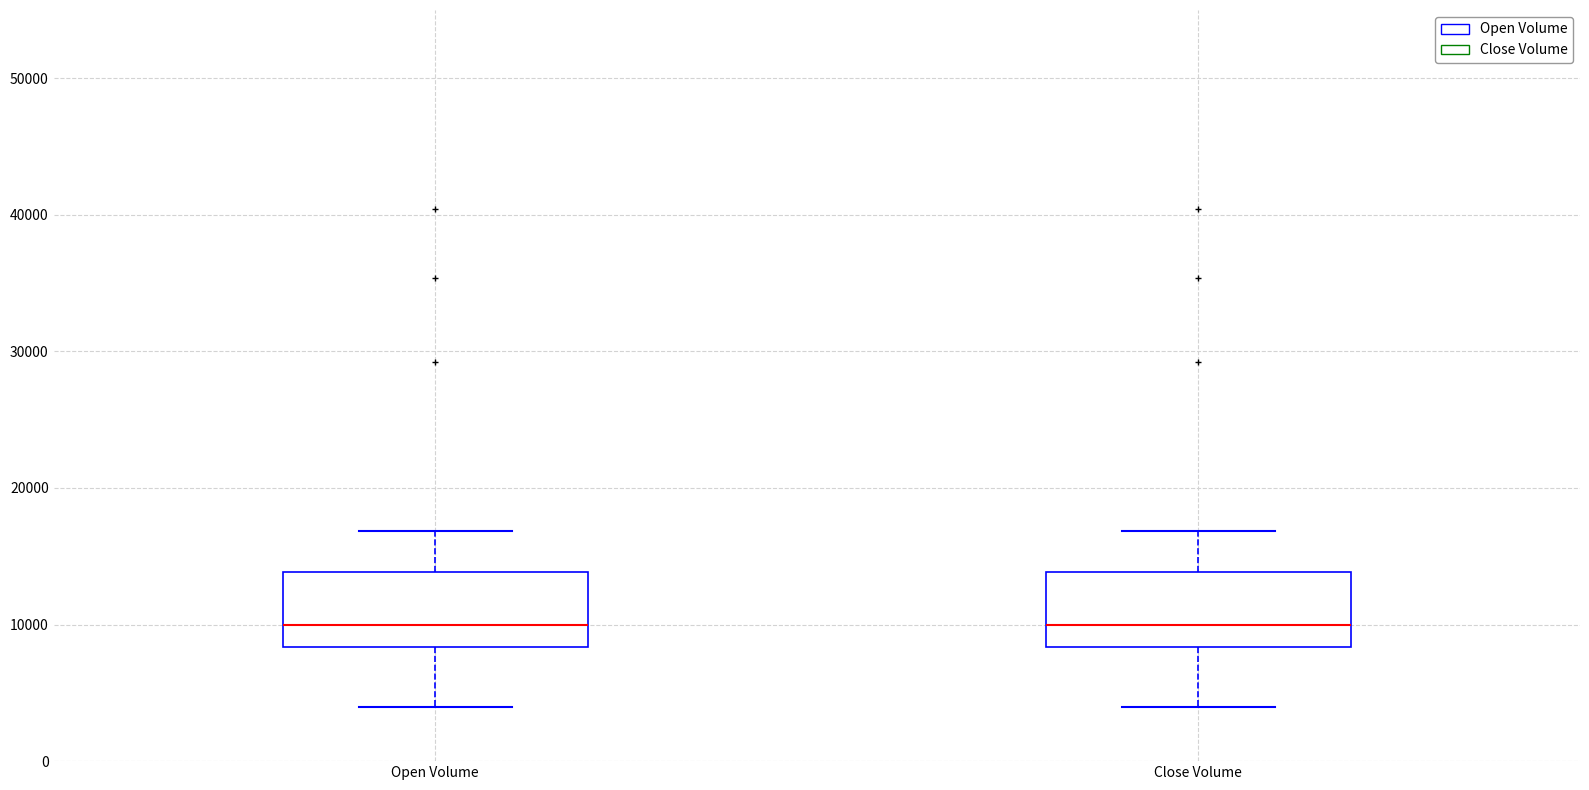

Reading left to right, read every box against the y-axis: the position of its median line, the range the box covers, and the ends of its whiskers. The values are not printed on the chart, so give them approximately, as read against the axis.

Open Volume: median 10000, box 8000 to 14000, whiskers 4000 to 17000
Close Volume: median 10000, box 8000 to 14000, whiskers 4000 to 17000